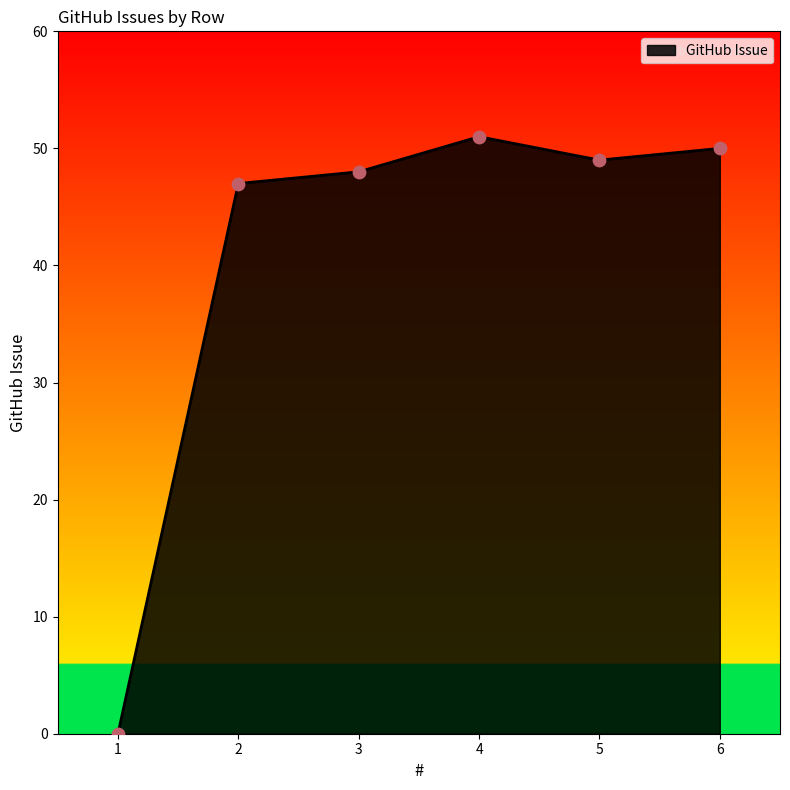

Between 1 and 4, which is larger?

4